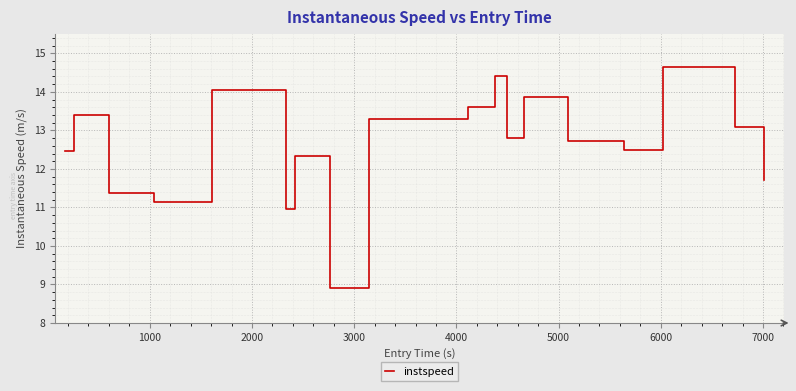

What is the minimum value shown in the chart?

8.9